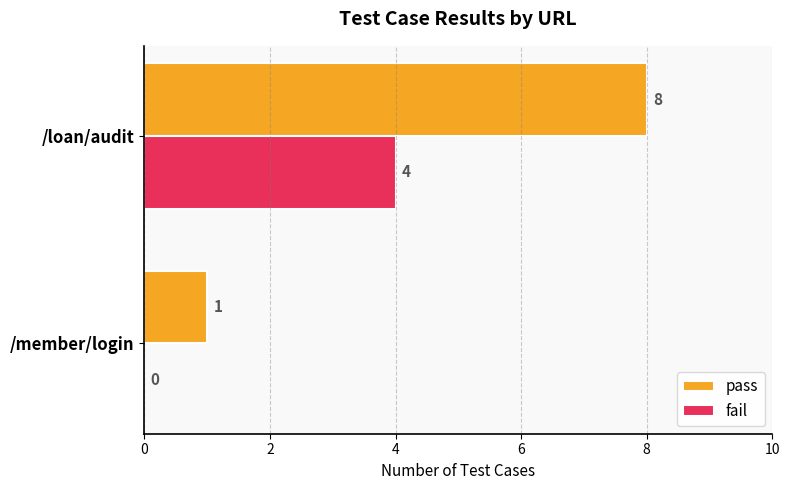

Is it true that pass equals 1 at /member/login?

True